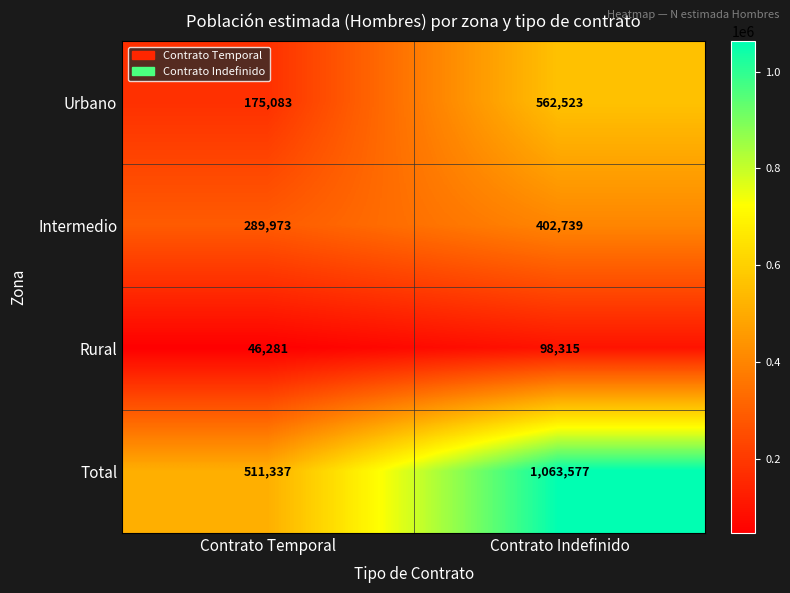

Reading right to left, what are all the values shown in this chart?

Urbano: Contrato Indefinido=562523	Contrato Temporal=175083
Intermedio: Contrato Indefinido=402739	Contrato Temporal=289973
Rural: Contrato Indefinido=98315	Contrato Temporal=46281
Total: Contrato Indefinido=1063577	Contrato Temporal=511337